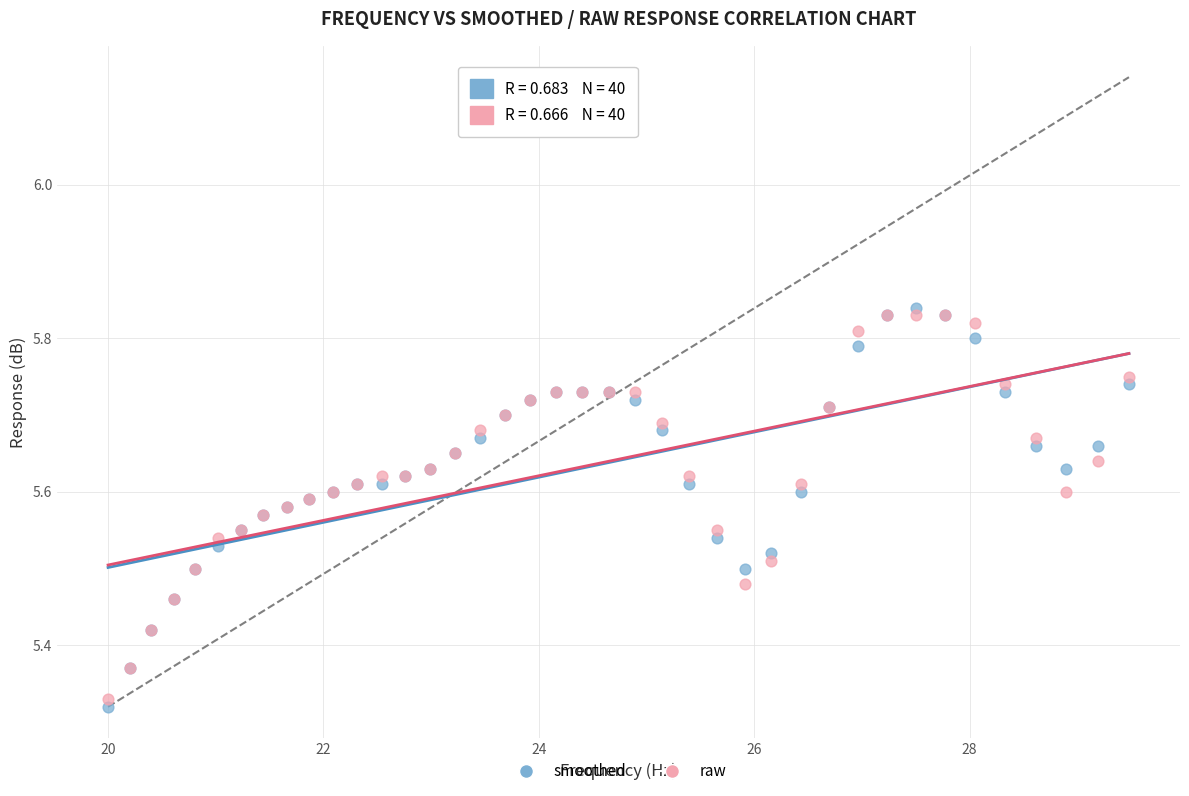

Which series contains the lowest Y value?

smoothed